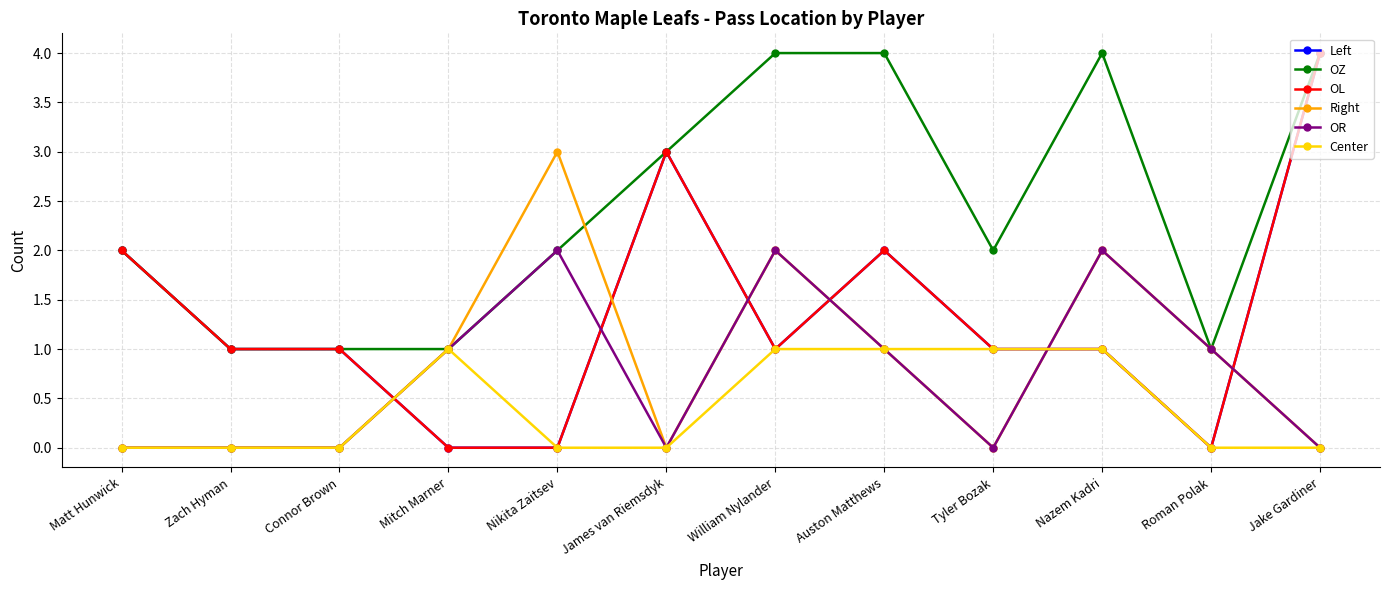

What is the difference between the maximum and minimum values in the OZ series?

3